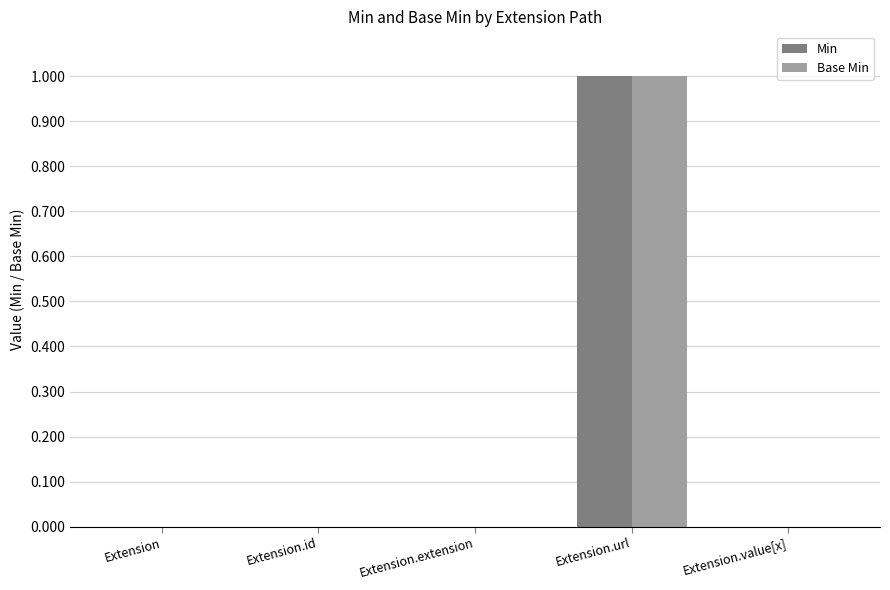

Reading left to right, extract all data points from this chart.

Min: 0	0	0	1	0
Base Min: 0	0	0	1	0